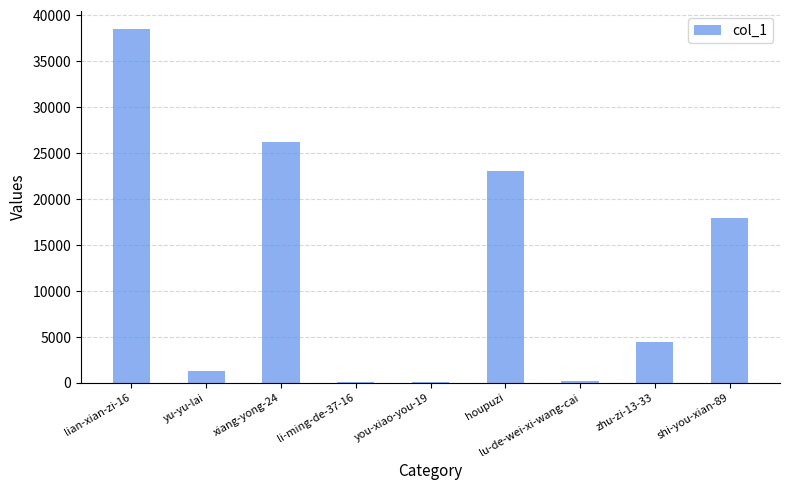

Where does the data first go above 4435?

lian-xian-zi-16